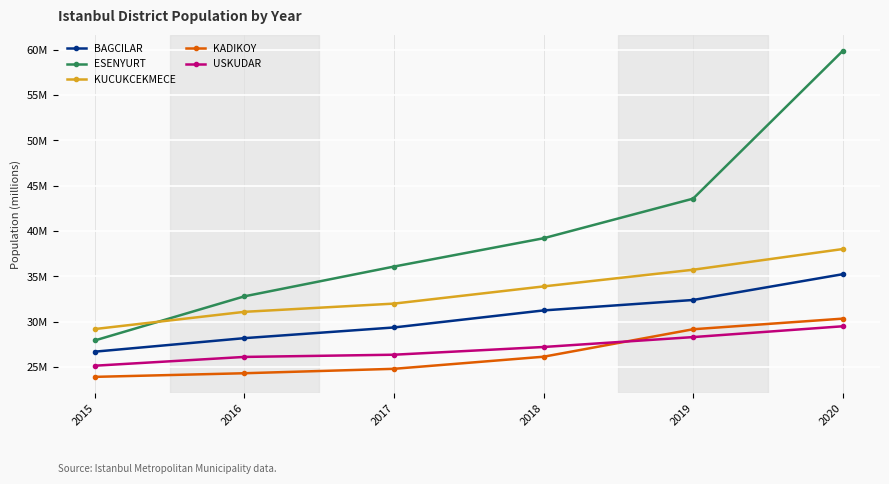

List the series in order of their peak value, highest first.

ESENYURT, KUCUKCEKMECE, BAGCILAR, KADIKOY, USKUDAR